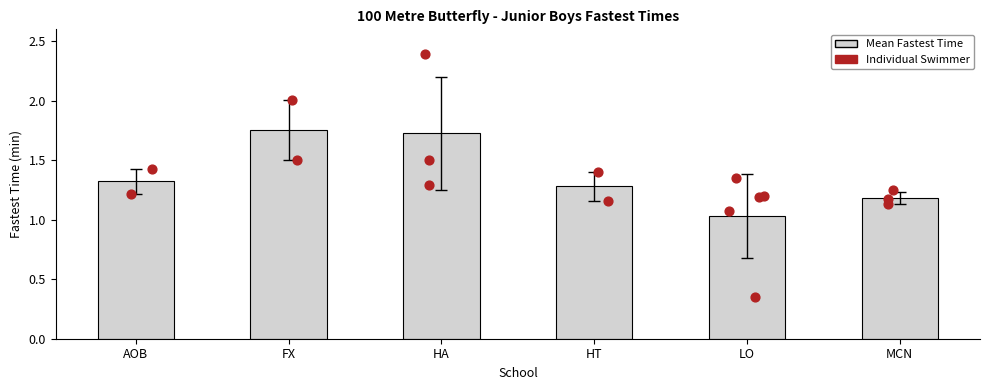

Which has a higher value, LO or HT?

HT